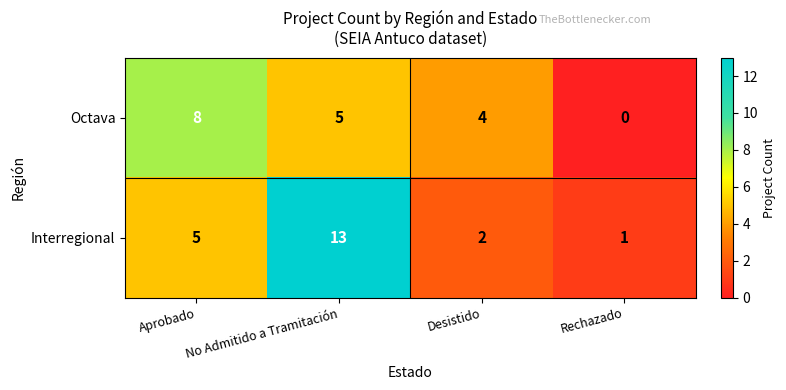

How many distinct data groups are displayed?

2